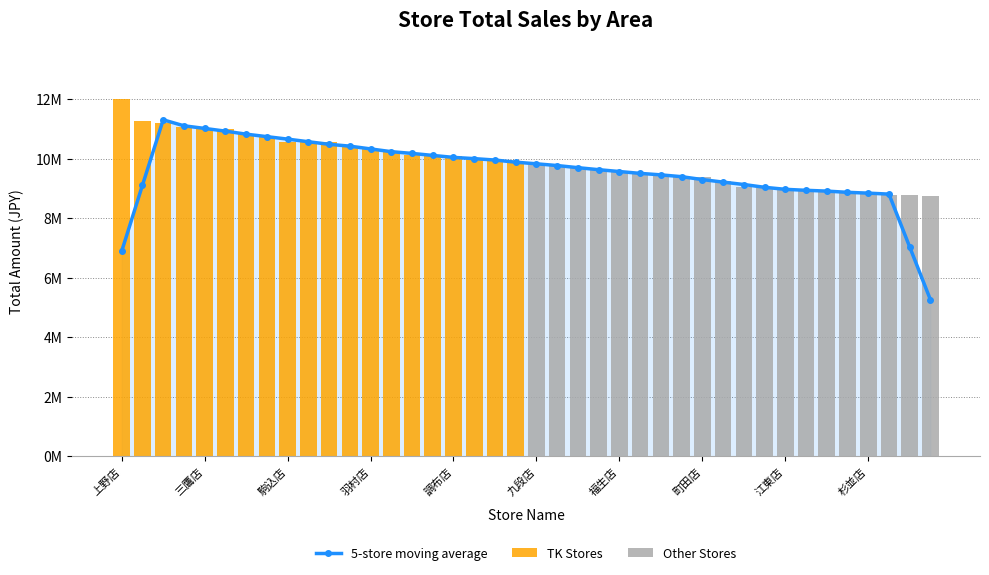

Does the chart contain any negative values?

No